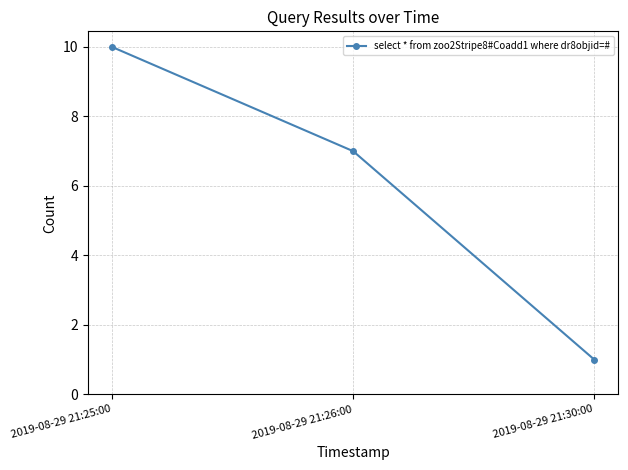

What position from the left is 2019-08-29 21:26:00?

2